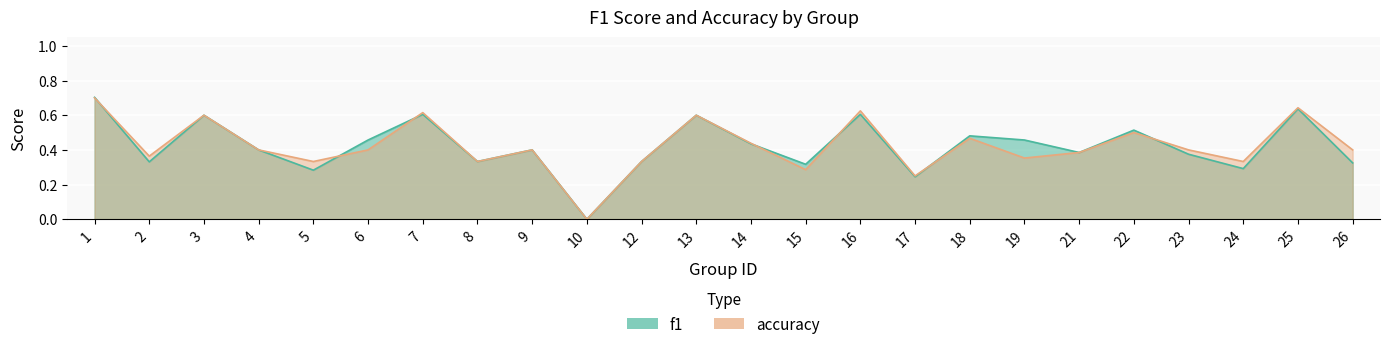

Rank the series at 1 from lowest to highest value.

accuracy, f1